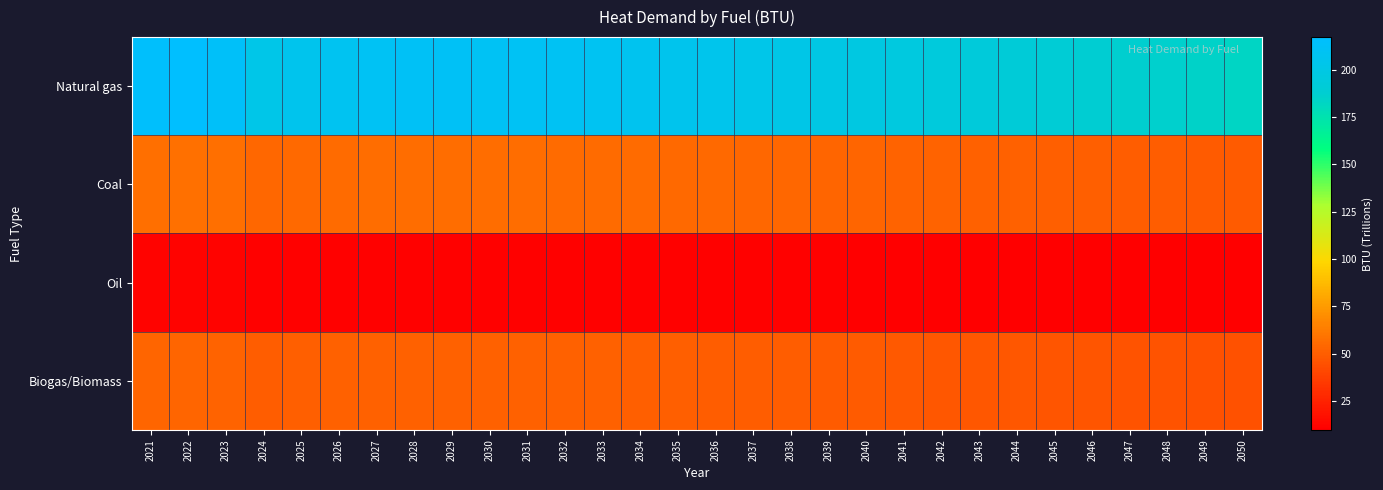

Reading left to right, what are all the values shown in this chart?

Natural gas: 2021=214.9	2022=217.2	2023=213.5	2024=202.2	2025=205.6	2026=208.3	2027=210.0	2028=210.9	2029=211.0	2030=210.6	2031=210.1	2032=209.4	2033=208.4	2034=207.2	2035=205.8	2036=204.5	2037=203.1	2038=201.4	2039=199.8	2040=198.1	2041=196.3	2042=194.7	2043=193.2	2044=191.9	2045=190.4	2046=188.7	2047=187.1	2048=185.8	2049=184.4	2050=182.8
Coal: 2021=57.3	2022=57.9	2023=56.9	2024=53.9	2025=54.8	2026=55.5	2027=56.0	2028=56.2	2029=56.2	2030=56.1	2031=56.0	2032=55.8	2033=55.5	2034=55.2	2035=54.9	2036=54.5	2037=54.1	2038=53.7	2039=53.2	2040=52.8	2041=52.3	2042=51.9	2043=51.5	2044=51.2	2045=50.8	2046=50.3	2047=49.9	2048=49.5	2049=49.1	2050=48.7
Oil: 2021=11.4	2022=11.5	2023=11.3	2024=10.7	2025=10.9	2026=11.1	2027=11.1	2028=11.2	2029=11.2	2030=11.2	2031=11.2	2032=11.1	2033=11.1	2034=11.0	2035=10.9	2036=10.9	2037=10.8	2038=10.7	2039=10.6	2040=10.5	2041=10.4	2042=10.3	2043=10.3	2044=10.2	2045=10.1	2046=10.0	2047=9.9	2048=9.9	2049=9.8	2050=9.7
Biogas/Biomass: 2021=52.8	2022=53.3	2023=52.4	2024=49.6	2025=50.5	2026=51.1	2027=51.5	2028=51.8	2029=51.8	2030=51.7	2031=51.6	2032=51.4	2033=51.2	2034=50.9	2035=50.5	2036=50.2	2037=49.9	2038=49.4	2039=49.0	2040=48.6	2041=48.2	2042=47.8	2043=47.4	2044=47.1	2045=46.8	2046=46.3	2047=45.9	2048=45.6	2049=45.3	2050=44.9